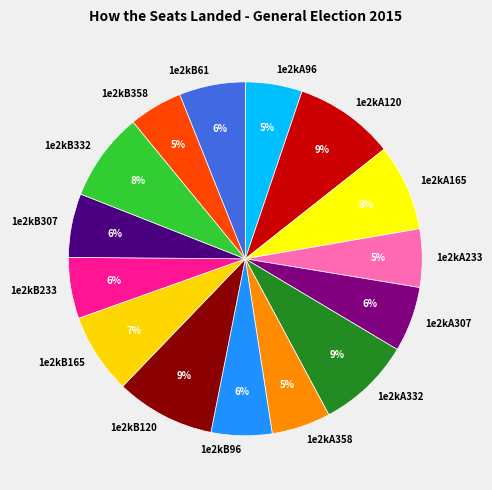

What is the ratio of the value at 1e2kB165 to the value at 1e2kA120?

0.8